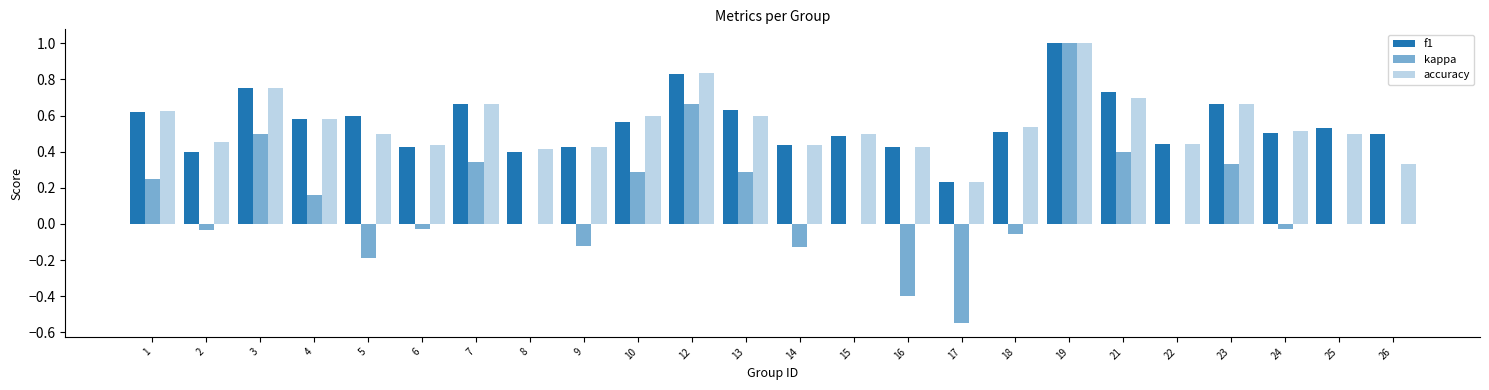

What is the difference between the second highest and minimum values in the kappa series?

1.2